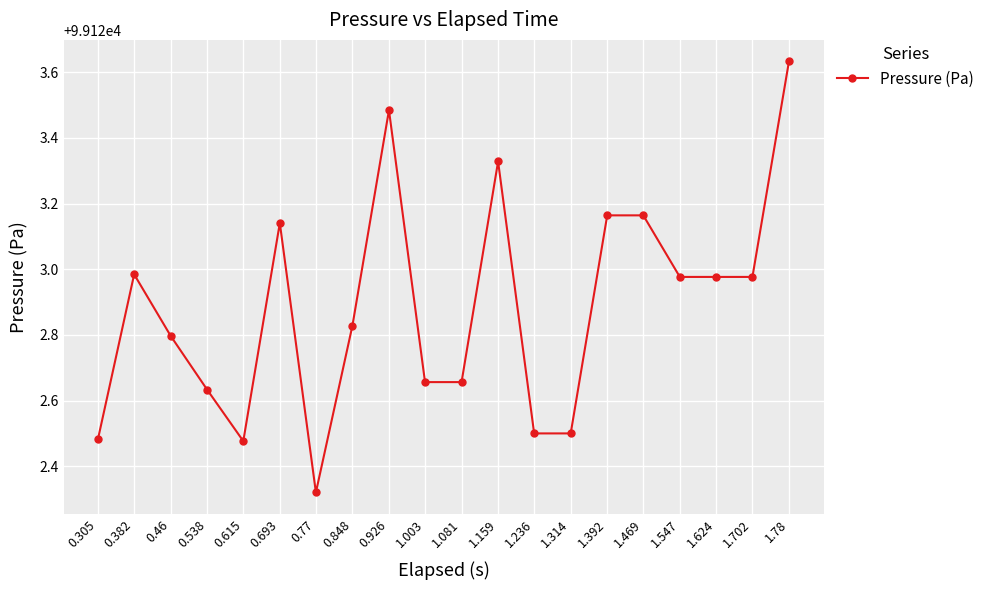

At which category does the chart reach its minimum across all series?

0.77